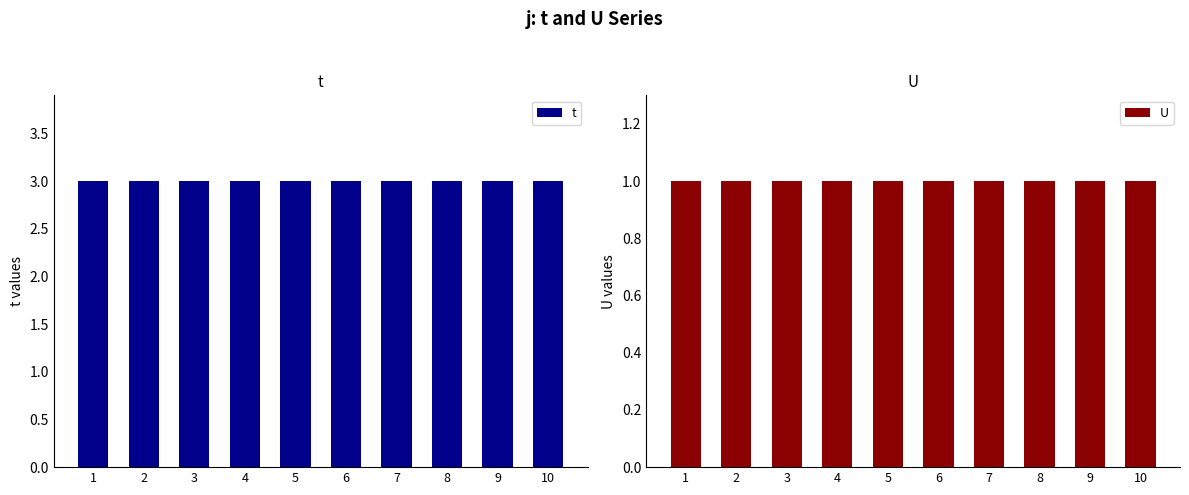

The value of t at 9 is 3. True or false?

True